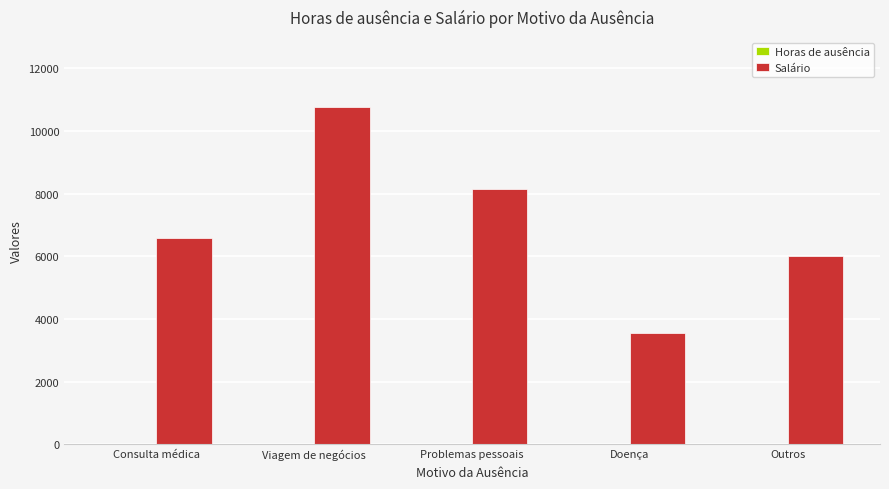

Between Viagem de negócios and Outros, which series saw the biggest shift?

Salário